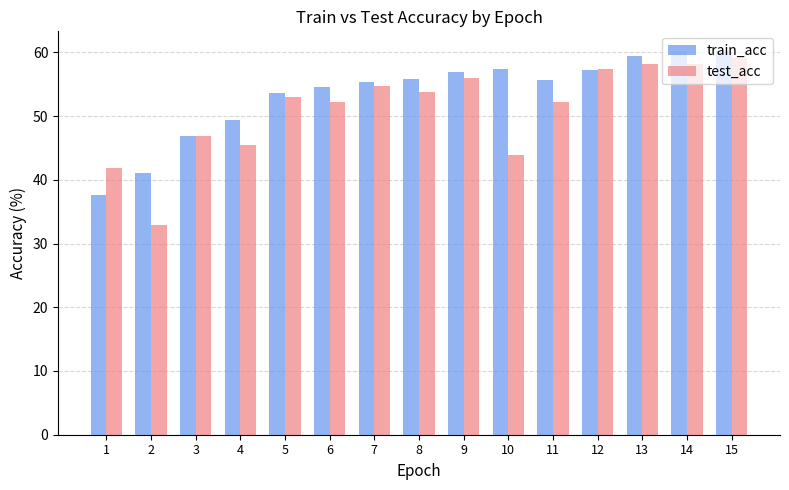

Which category has the lowest value in the test_acc series?

2